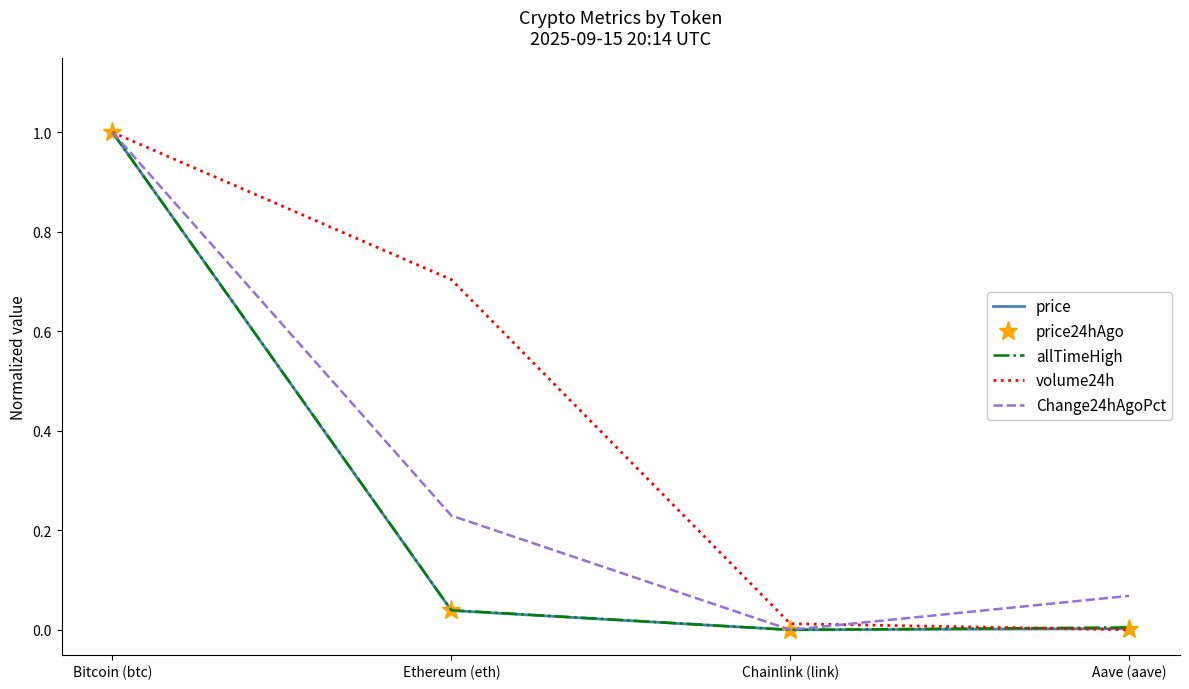

Between Bitcoin (btc) and Ethereum (eth), which series saw the biggest shift?

price